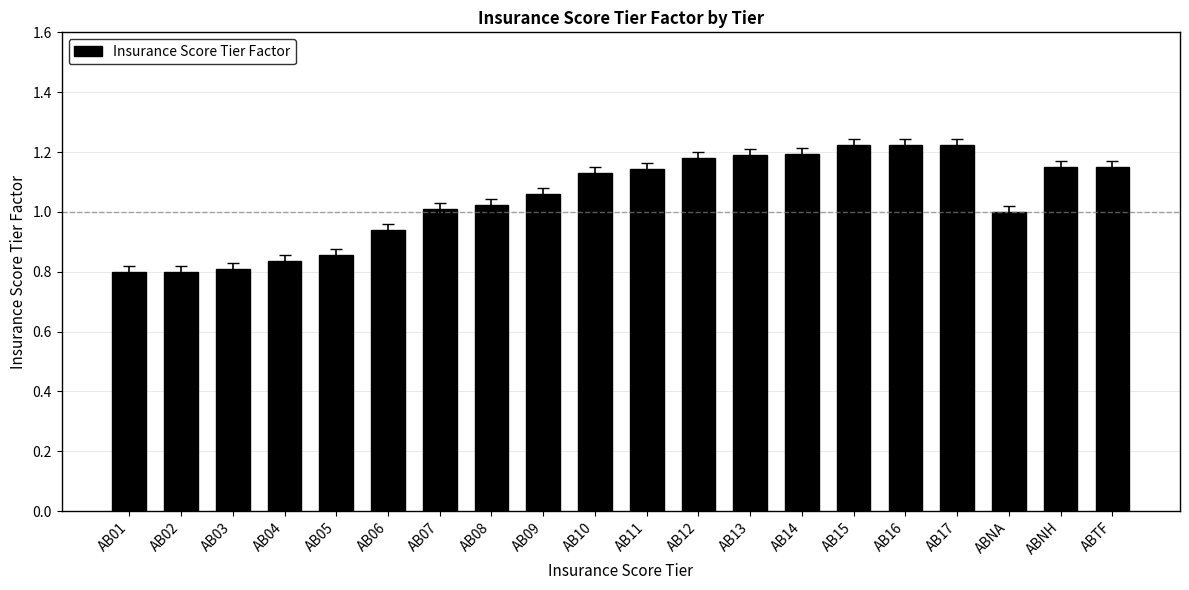

Between AB01 and AB07, which is larger?

AB07